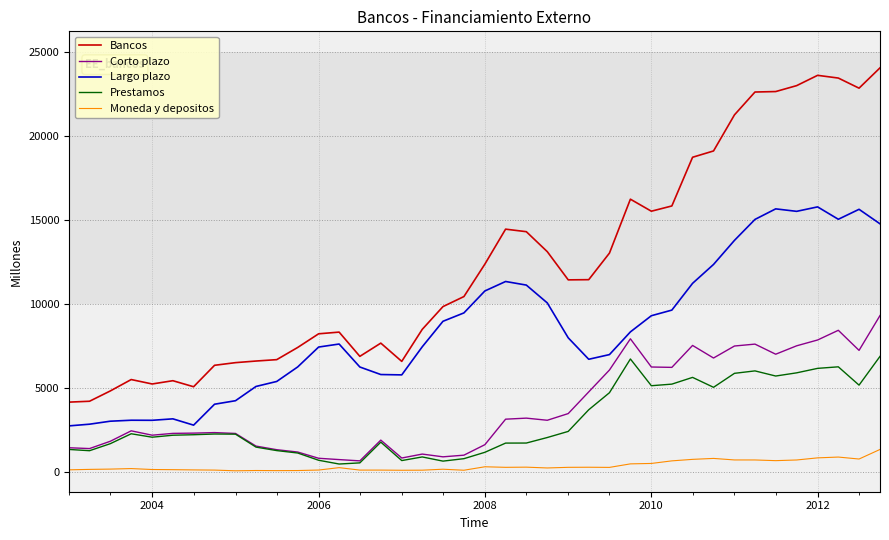

Which series has the largest total across all categories?

Bancos